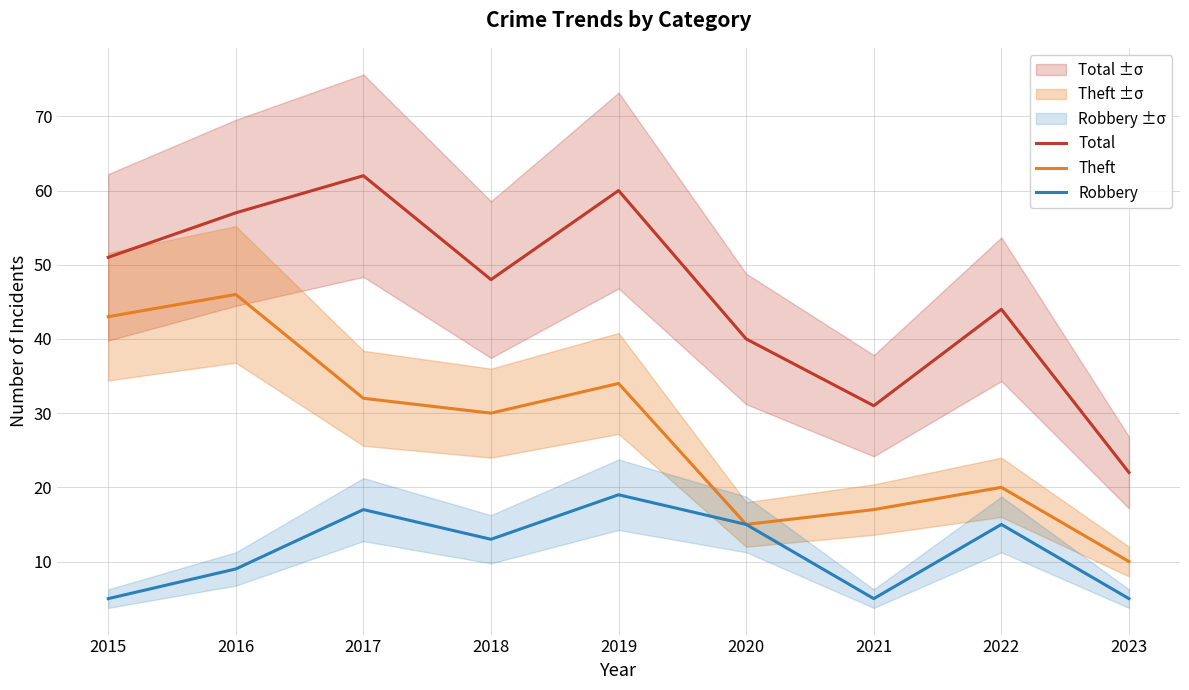

How many values in the Theft series exceed 30?

4